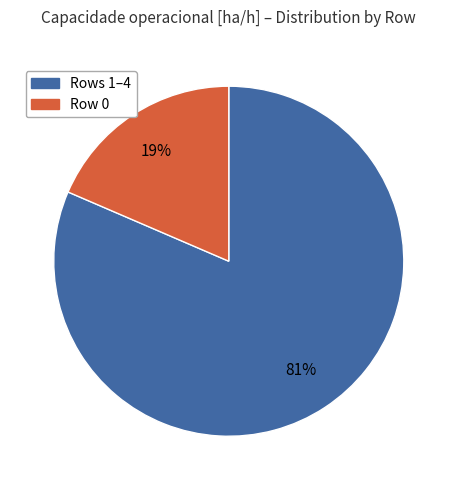

Is there a majority slice in this chart?

Yes